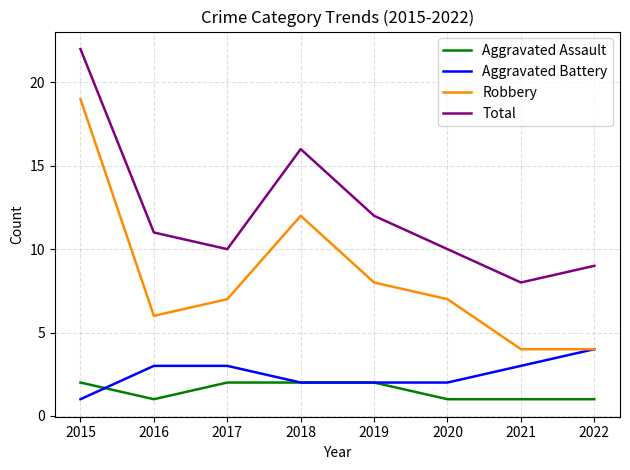

What are all the series names shown in the legend?

Aggravated Assault, Aggravated Battery, Robbery, Total